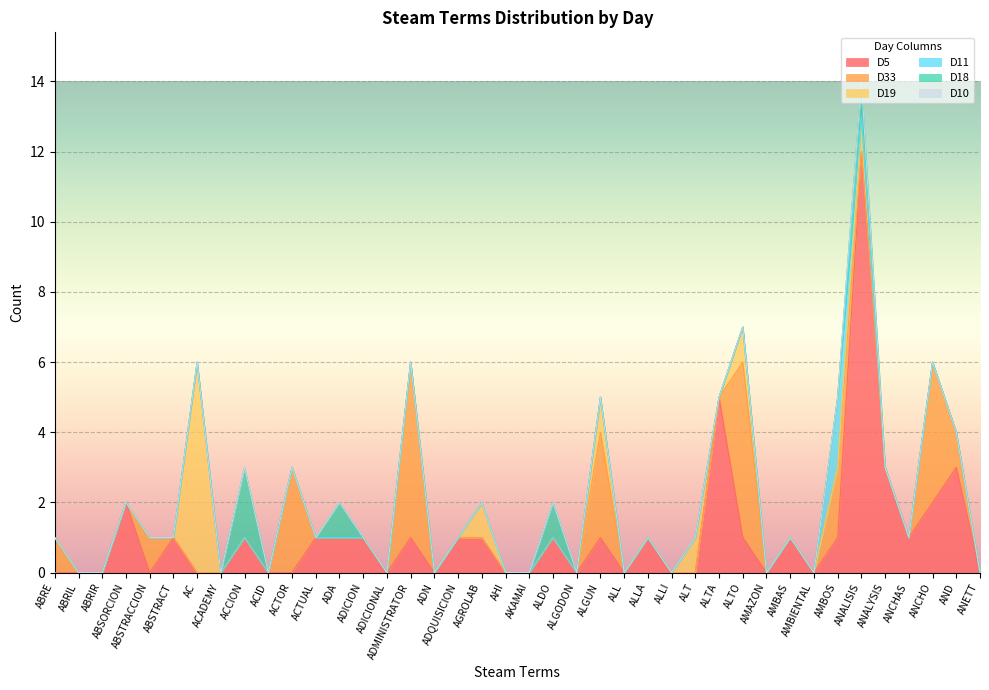

What are all the series names shown in the legend?

D5, D33, D19, D11, D18, D10